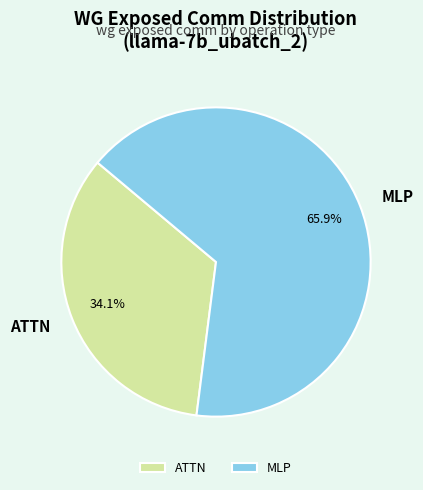

Is MLP the majority of the pie?

Yes